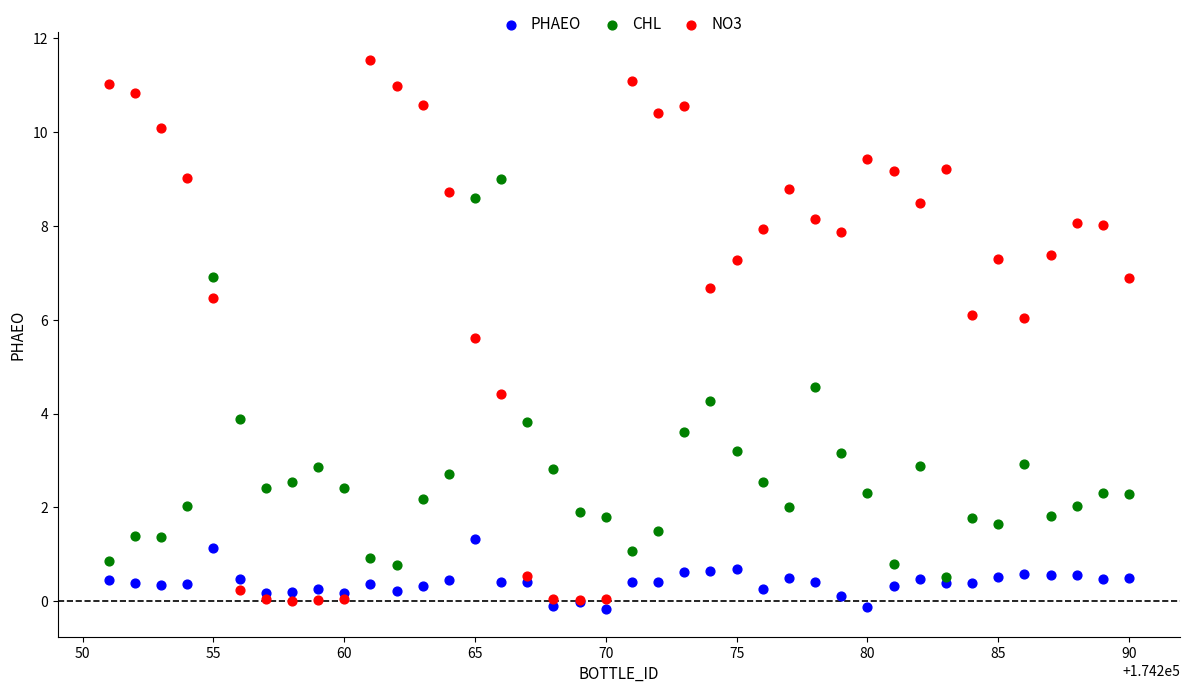

What is the X range (max minus min) for the scatter plot?

39.0